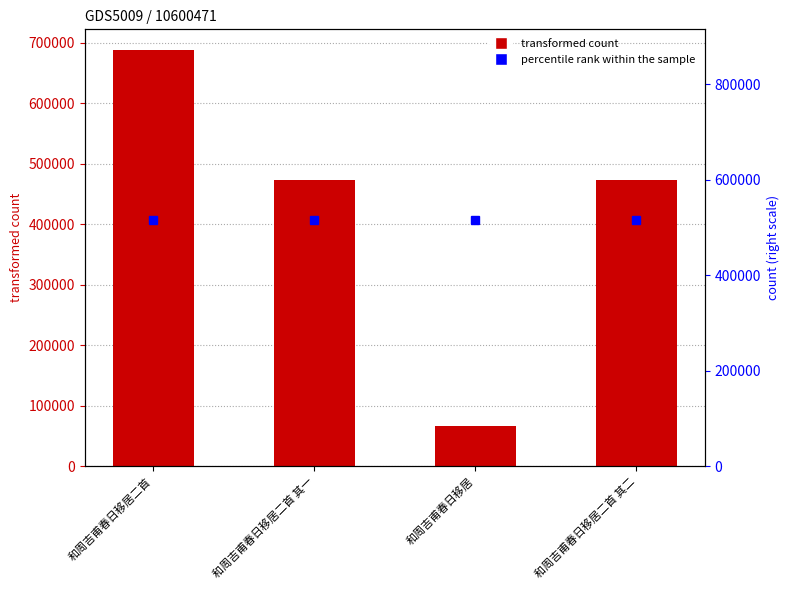

Which series changed the most between 和周吉甫春日移居二首 and 和周吉甫春日移居二首 其二?

col_0